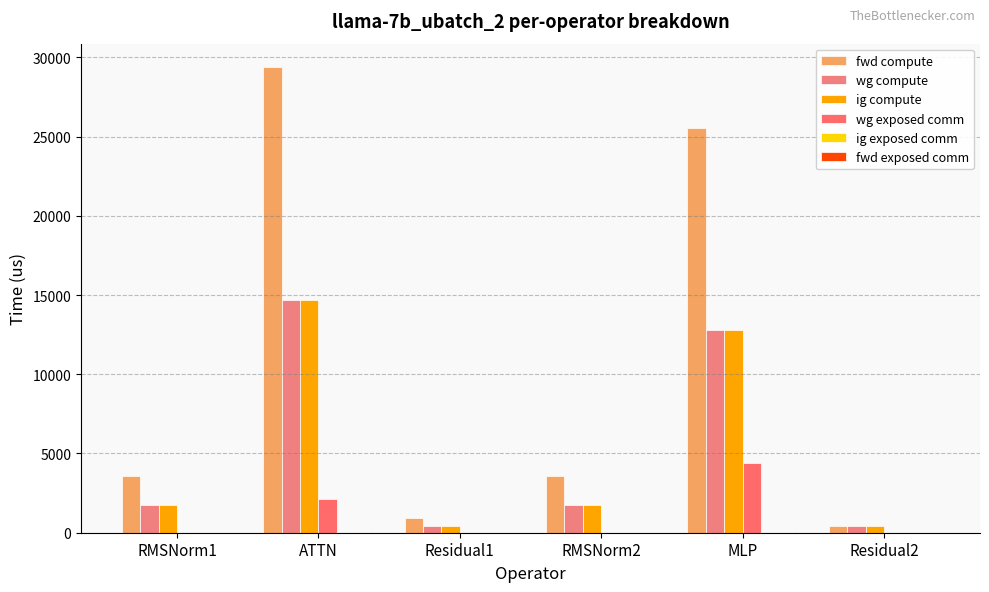

What is the value of the ig compute bar at the 6th from the left?

453.7